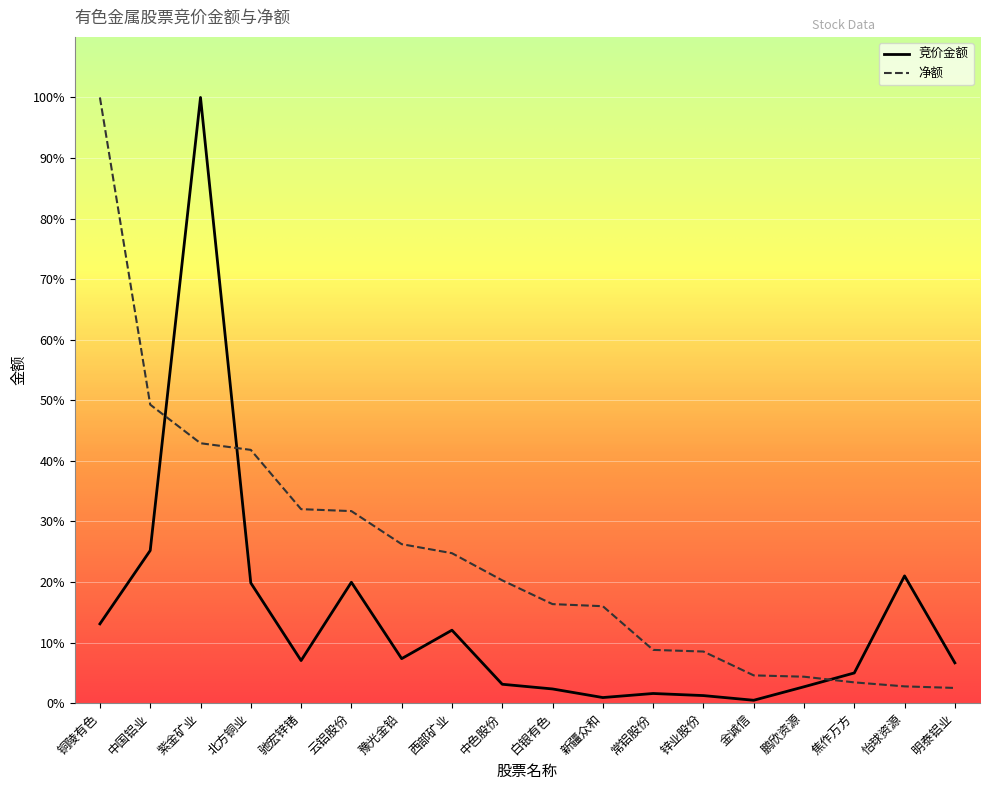

What is the difference between the 竞价金额 values at 铜陵有色 and 白银有色?

10.7